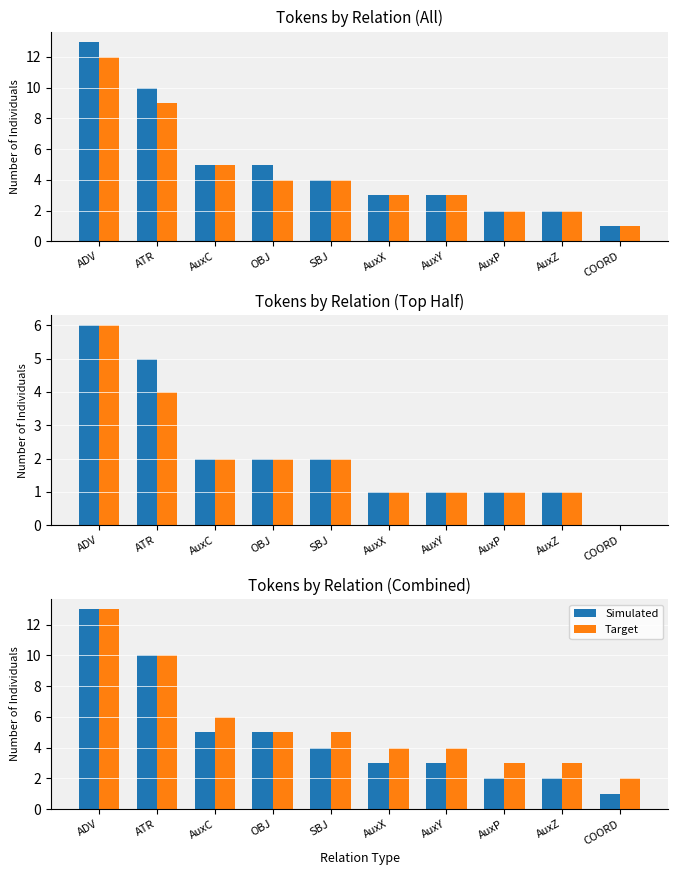

At which category is the sum across all series the highest?

ADV